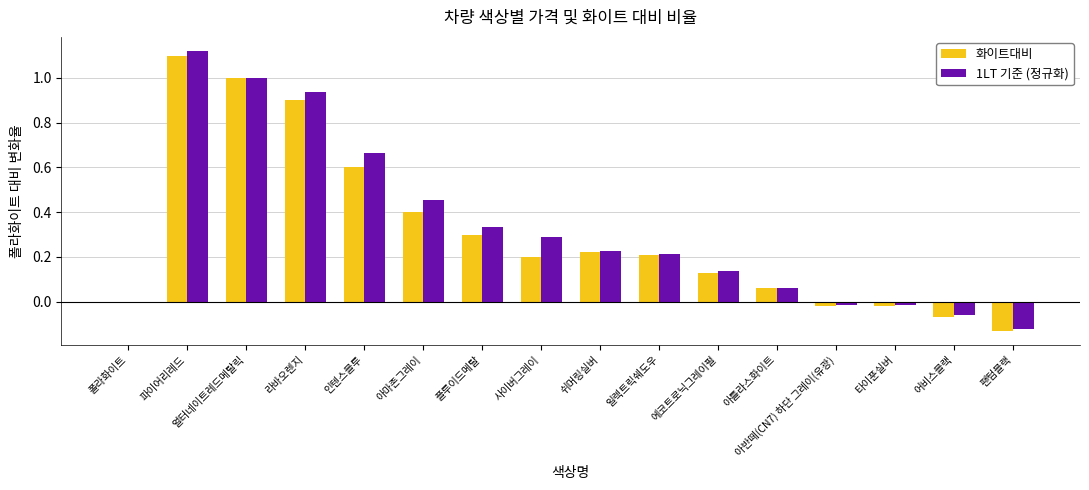

At which category is the sum across all series the highest?

파이어리레드